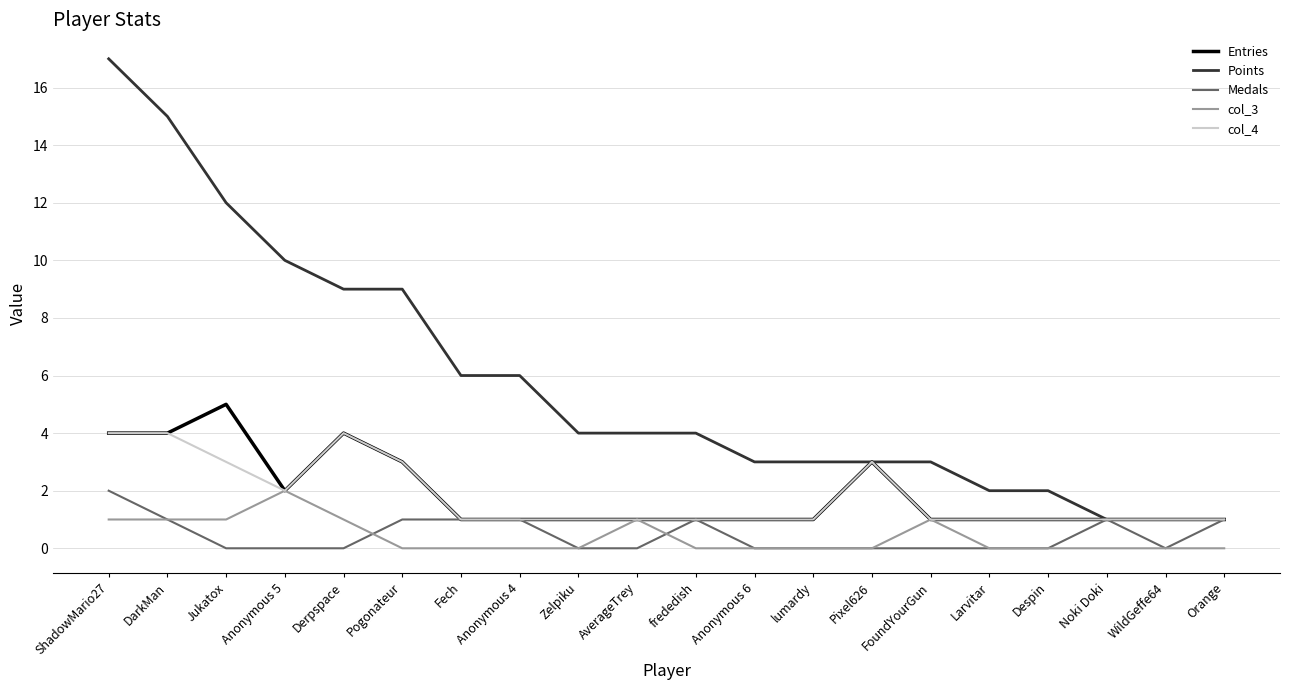

Reading left to right, list all the values displayed in this chart.

Entries: 4	4	5	2	4	3	1	1	1	1	1	1	1	3	1	1	1	1	1	1
Points: 17	15	12	10	9	9	6	6	4	4	4	3	3	3	3	2	2	1	1	1
Medals: 2	1	0	0	0	1	1	1	0	0	1	0	0	0	0	0	0	1	0	1
col_3: 1	1	1	2	1	0	0	0	0	1	0	0	0	0	1	0	0	0	0	0
col_4: 4	4	3	2	4	3	1	1	1	1	1	1	1	3	1	1	1	1	1	1